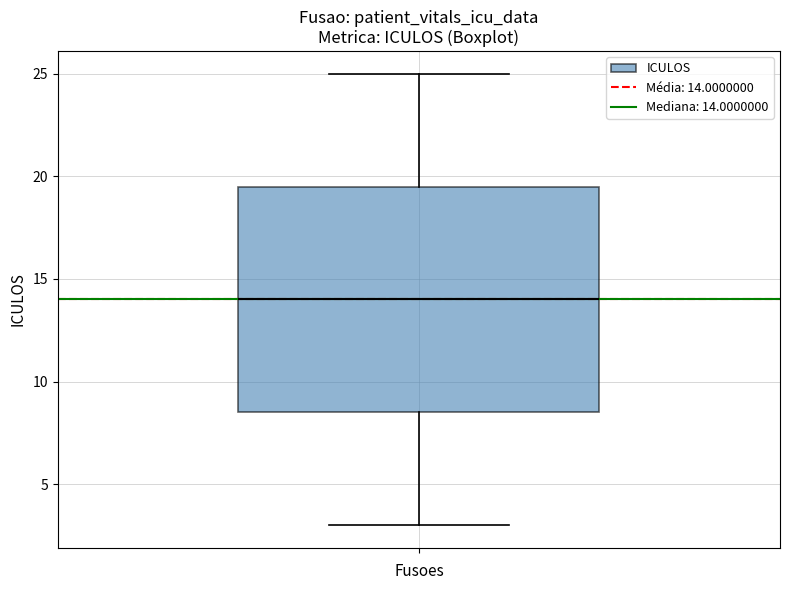

Where is the lower edge of the box on the y-axis? The values are not printed on the chart, so give them approximately, as read against the axis.

8.5